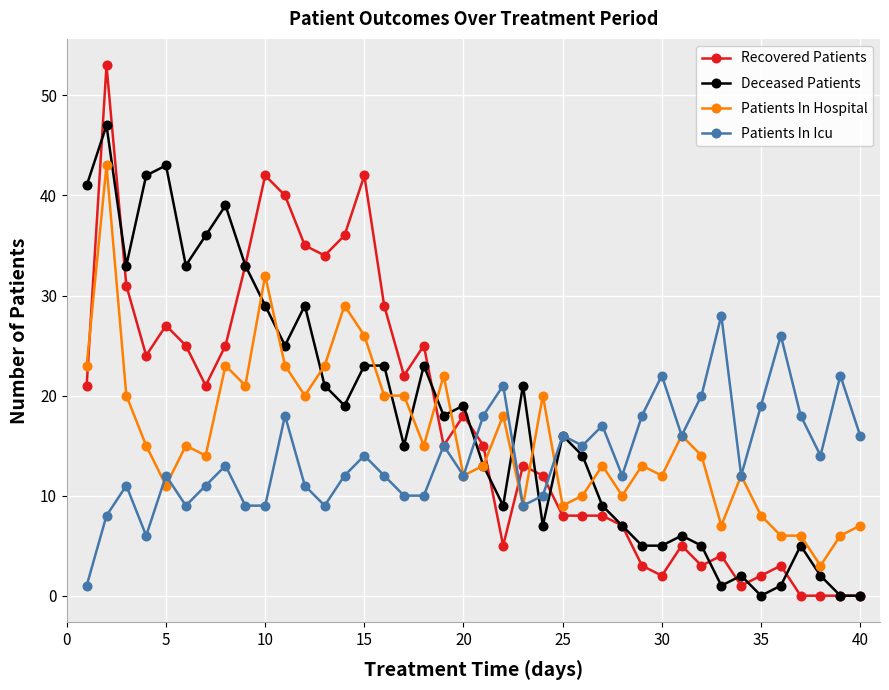

Which series has the largest range (max minus min)?

Recovered Patients